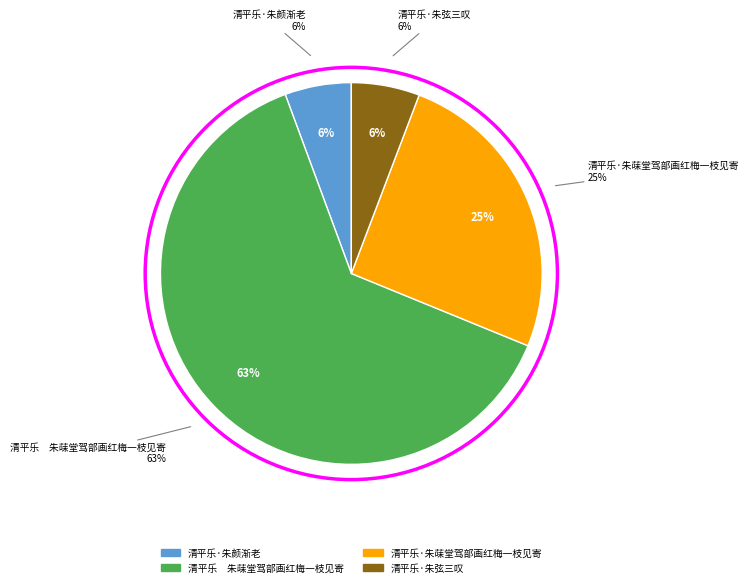

What percentage do 清平乐·朱弦三叹 and 清平乐·朱菋堂驾部画红梅一枝见寄 together represent?

31.2%